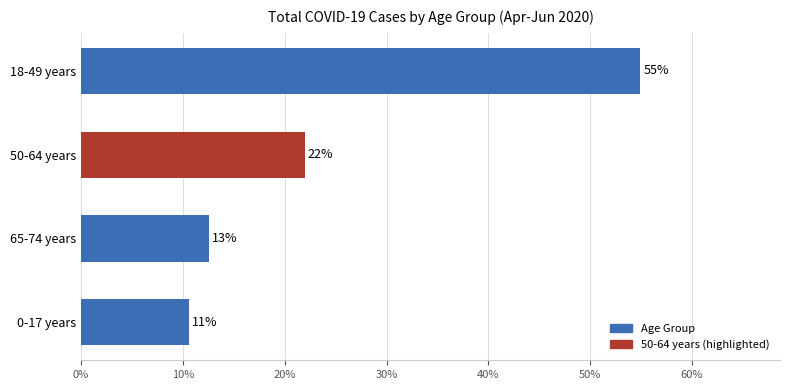

List the labels in order of value, largest first.

18-49 years, 50-64 years, 65-74 years, 0-17 years